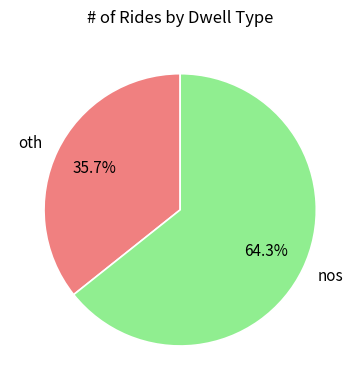

Combined, what portion of the pie is nos and oth?

100.0%